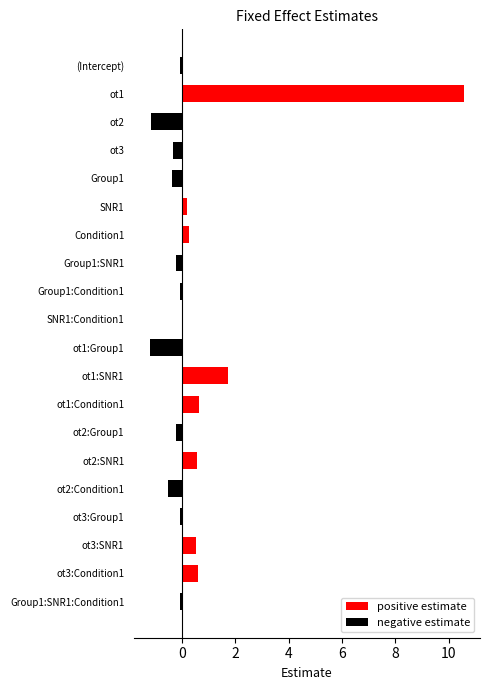

Between (Intercept) and ot3:SNR1, which is larger?

ot3:SNR1